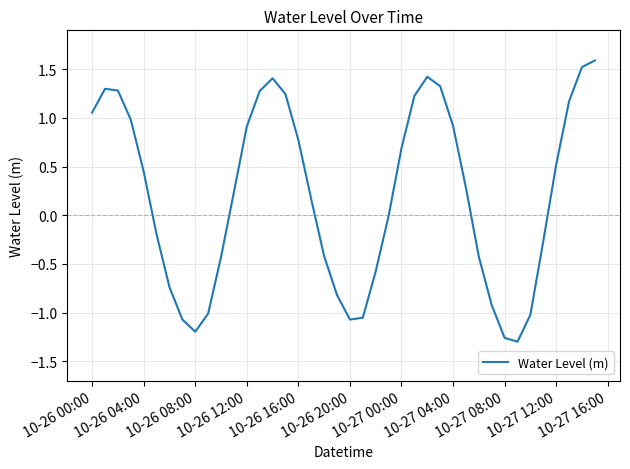

What is the greatest value displayed?

1.6